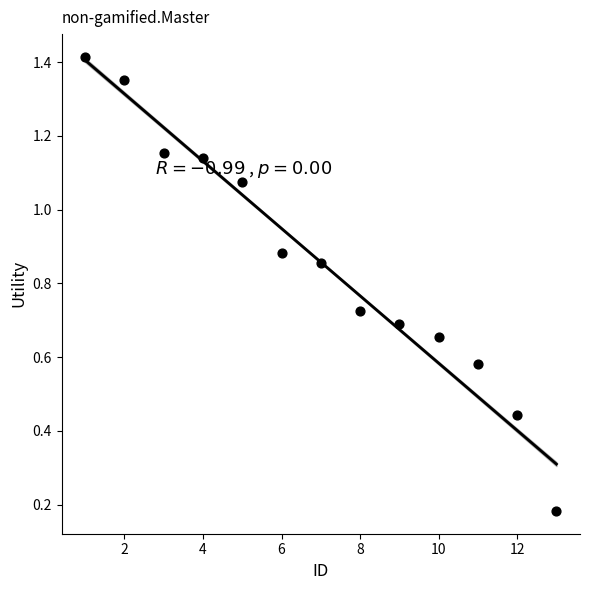

What is the range of X values (max minus min)?

12.0